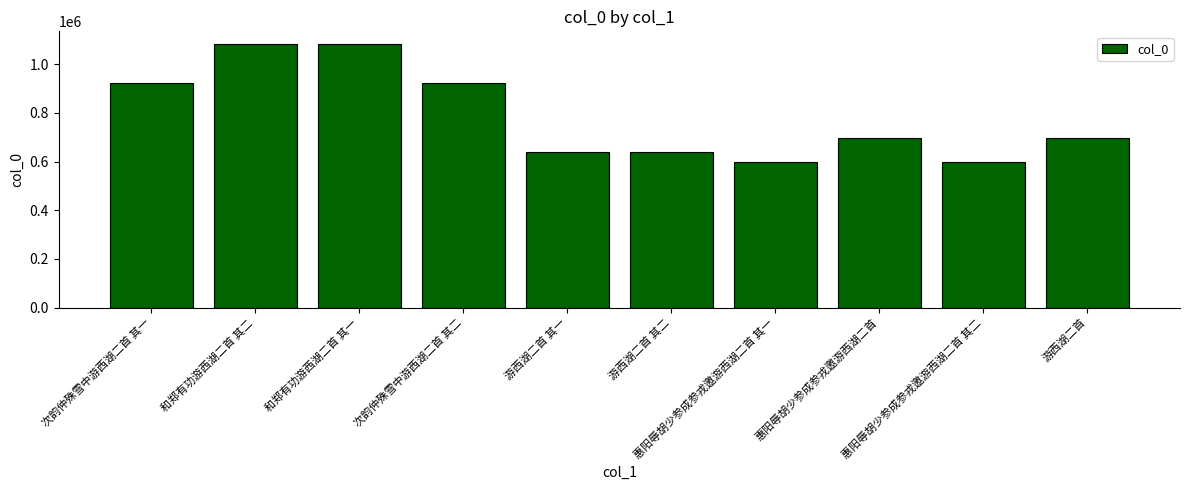

What is the sum of all values?

7869572